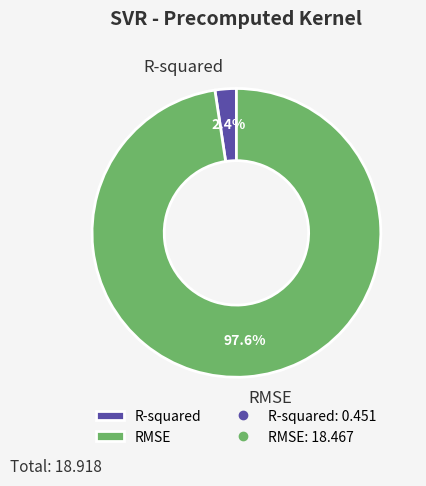

Which category has the smallest portion of the pie?

R-squared